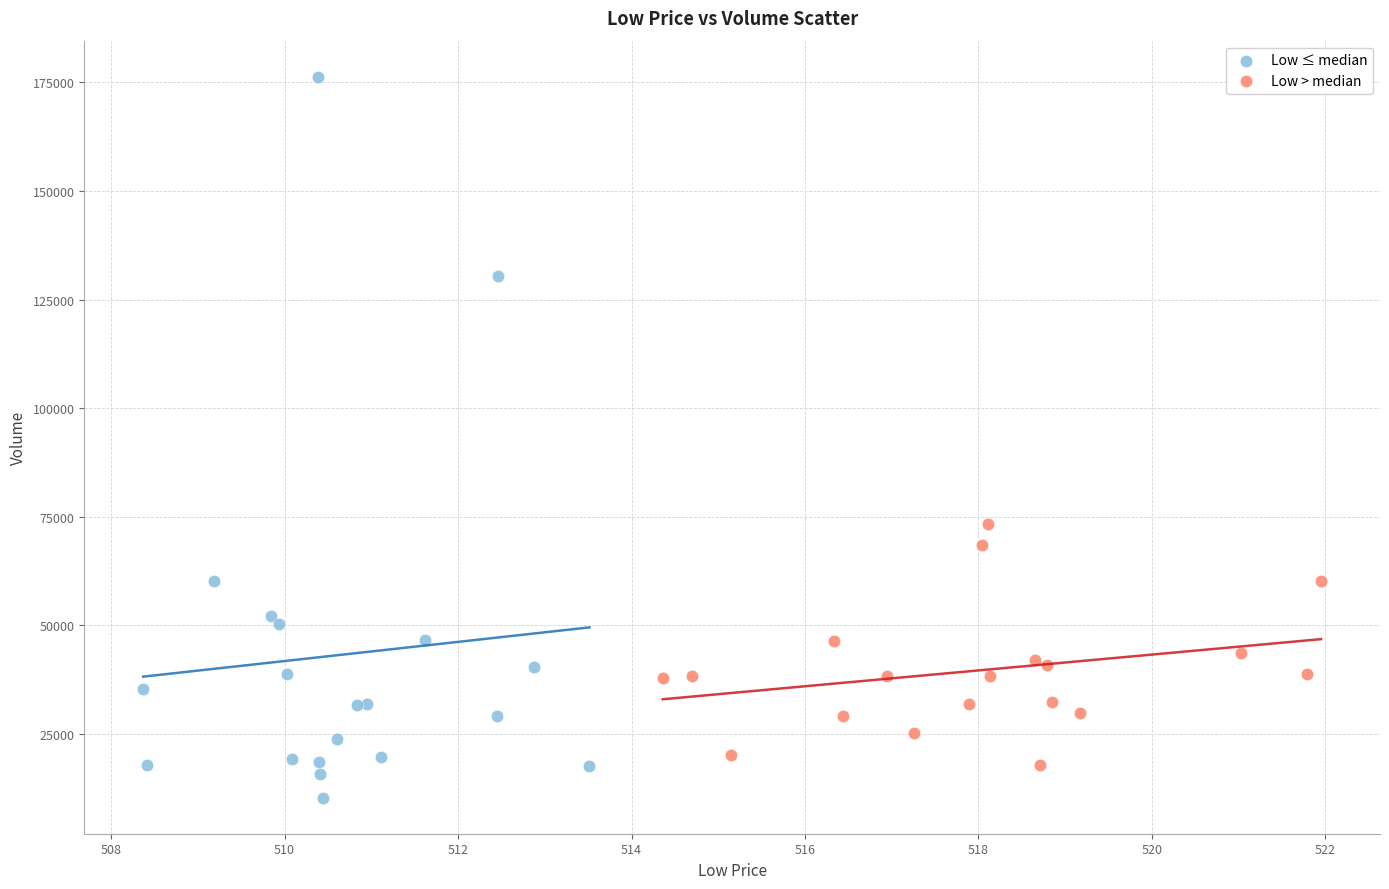

Which series has the largest Y range (max minus min)?

Low ≤ median